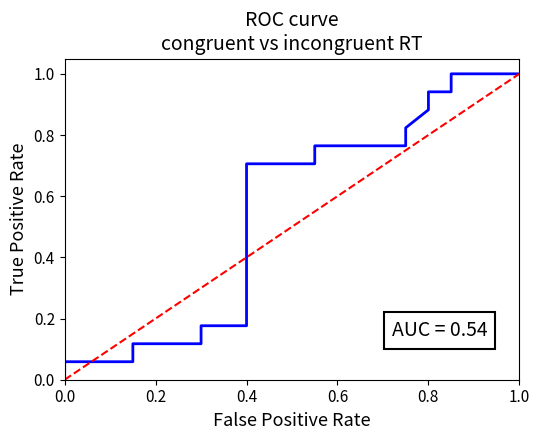

What is the sum of all values?

1